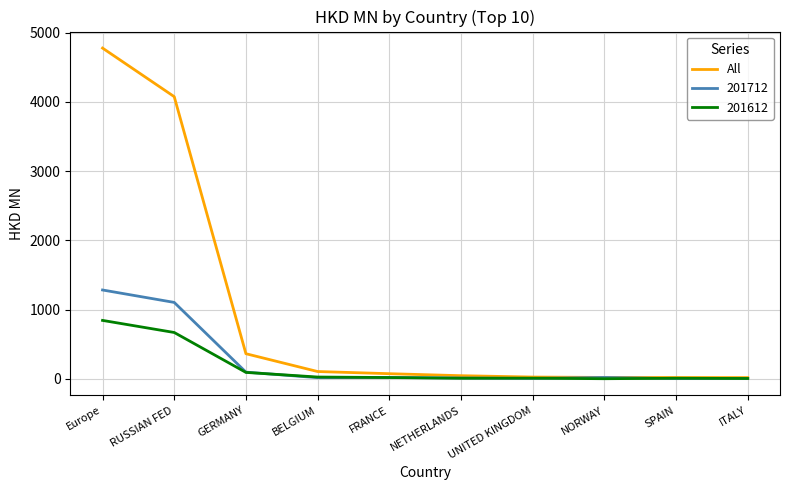

What is the highest value of the All series?

4775.8